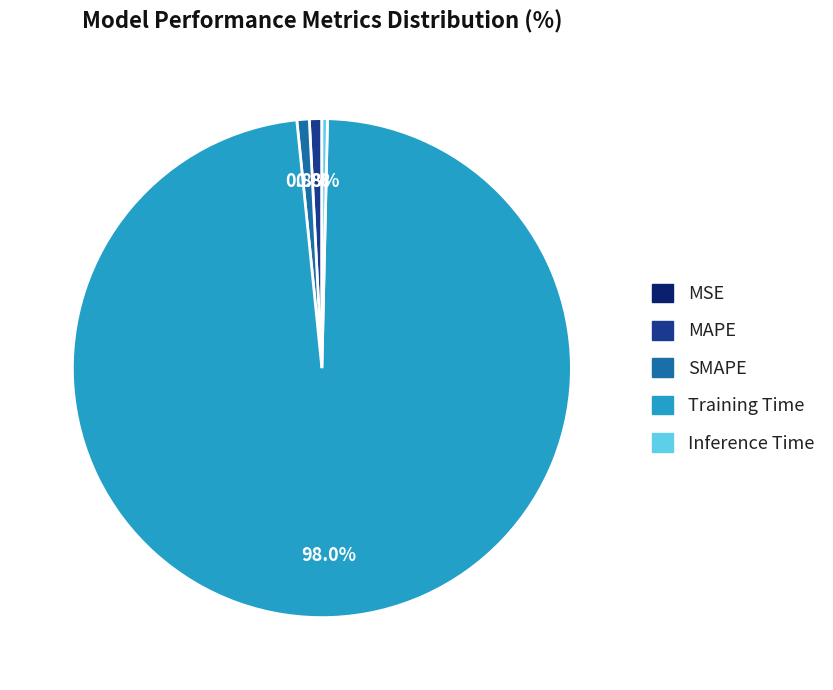

Which has a higher value, Inference Time or Training Time?

Training Time